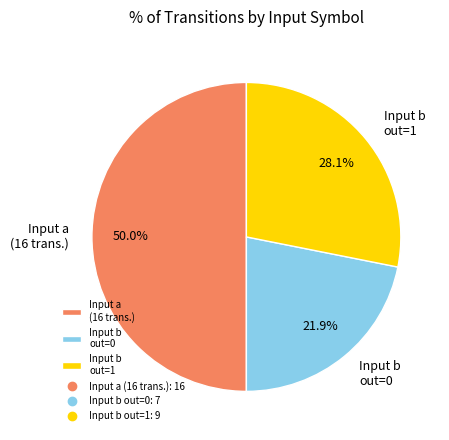

What percentage is NOT represented by Input b out=0?

78.1%